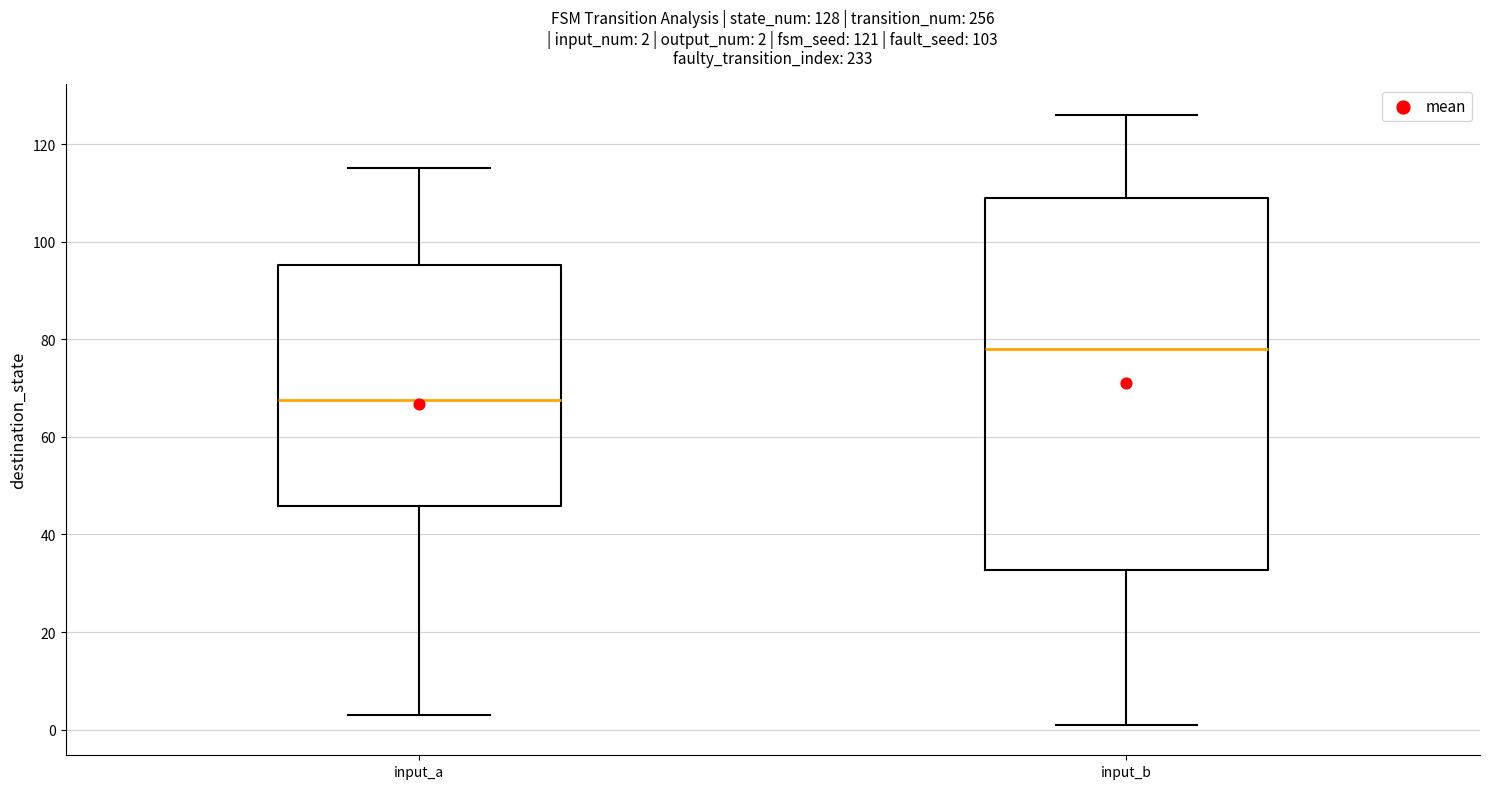

Which box has the lowest median line?

input_a